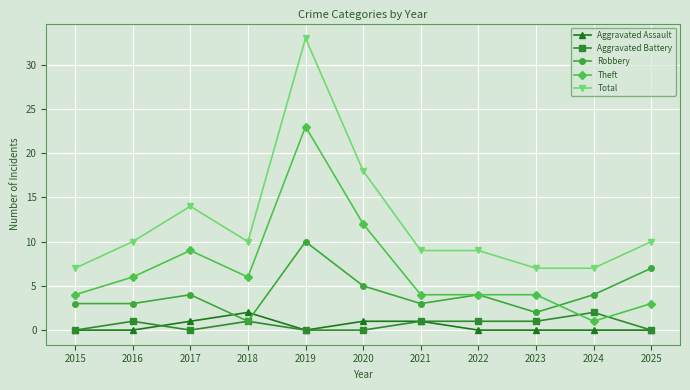

True or false: Robbery and Total intersect in this chart.

False